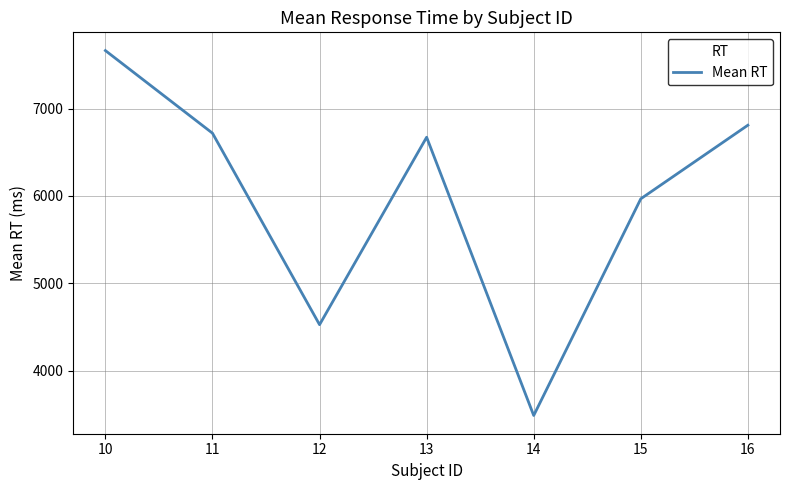

Is it true that the value at 14 is 1425.4?

False